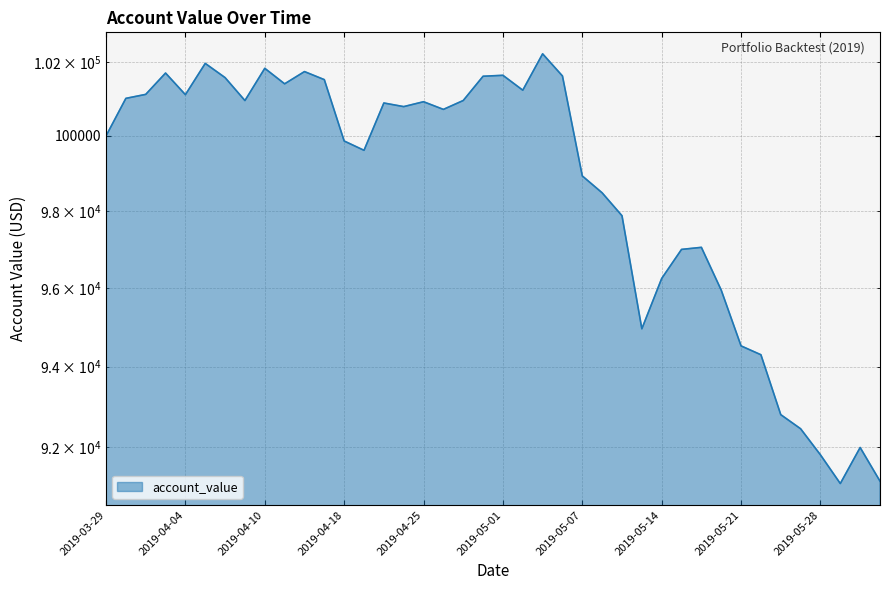

What is the label of the 20th point from the left?

2019-04-30